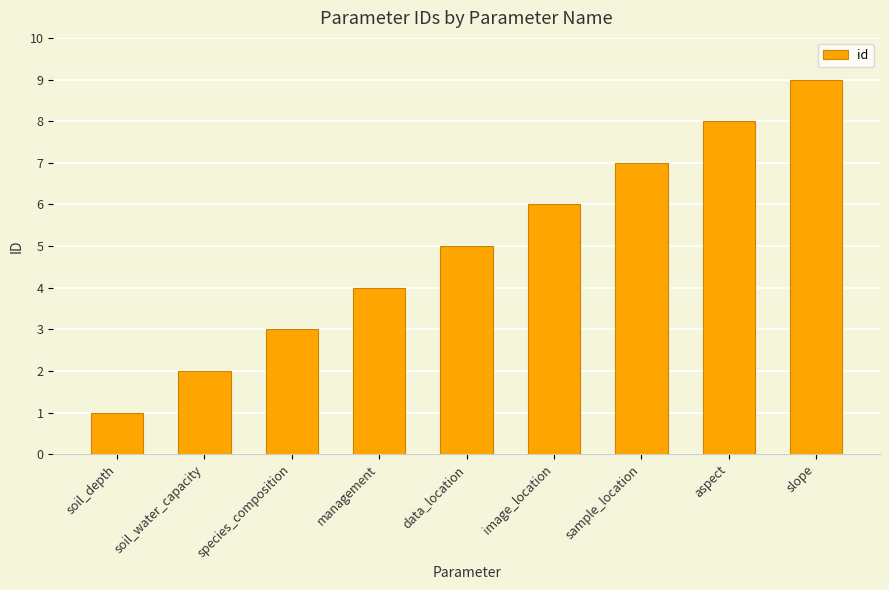

What is the change in value from soil_depth to aspect?

+7